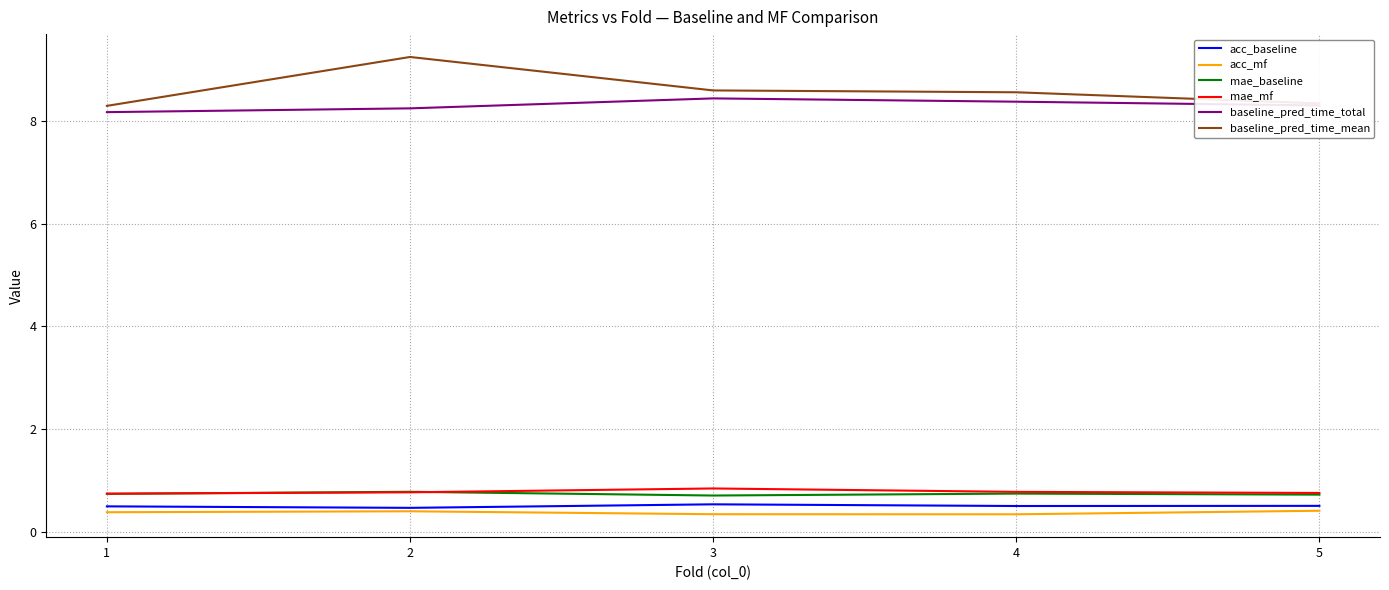

Is it true that baseline_pred_time_total equals 8.3 at 5?

True